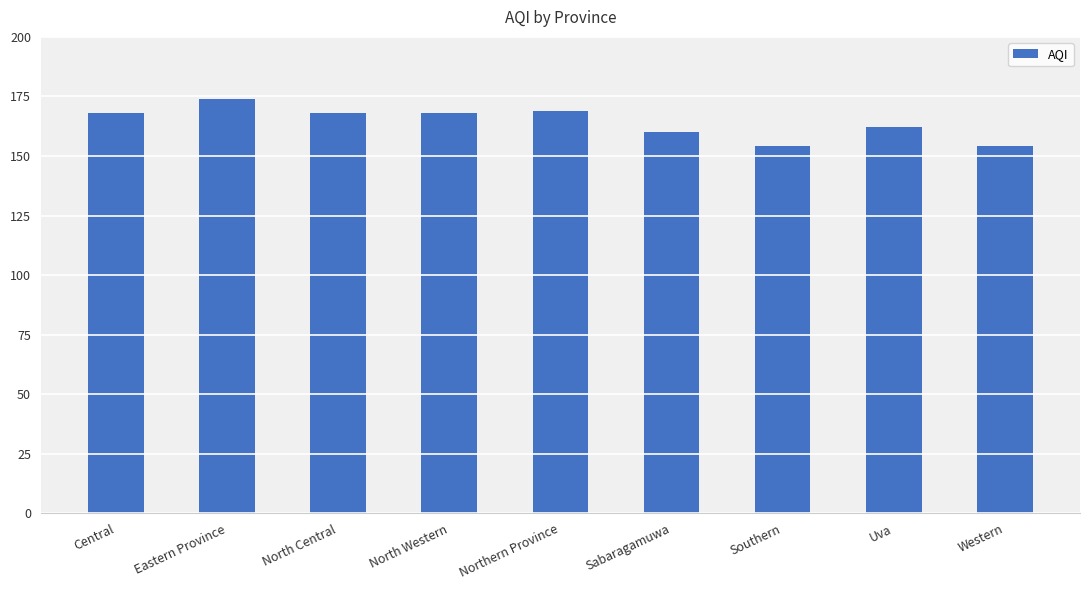

Reading left to right, extract all data points from this chart.

168	174	168	168	169	160	154	162	154